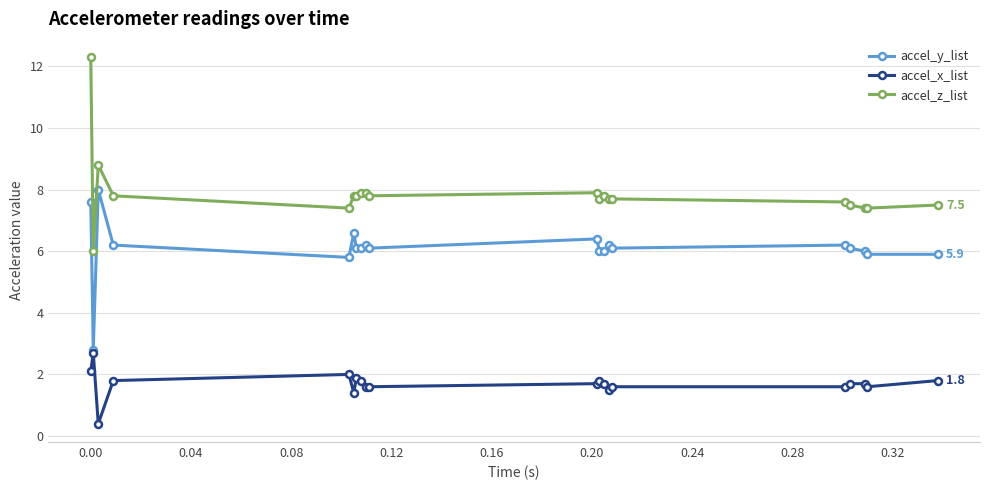

What are all the series names shown in the legend?

accel_y_list, accel_x_list, accel_z_list